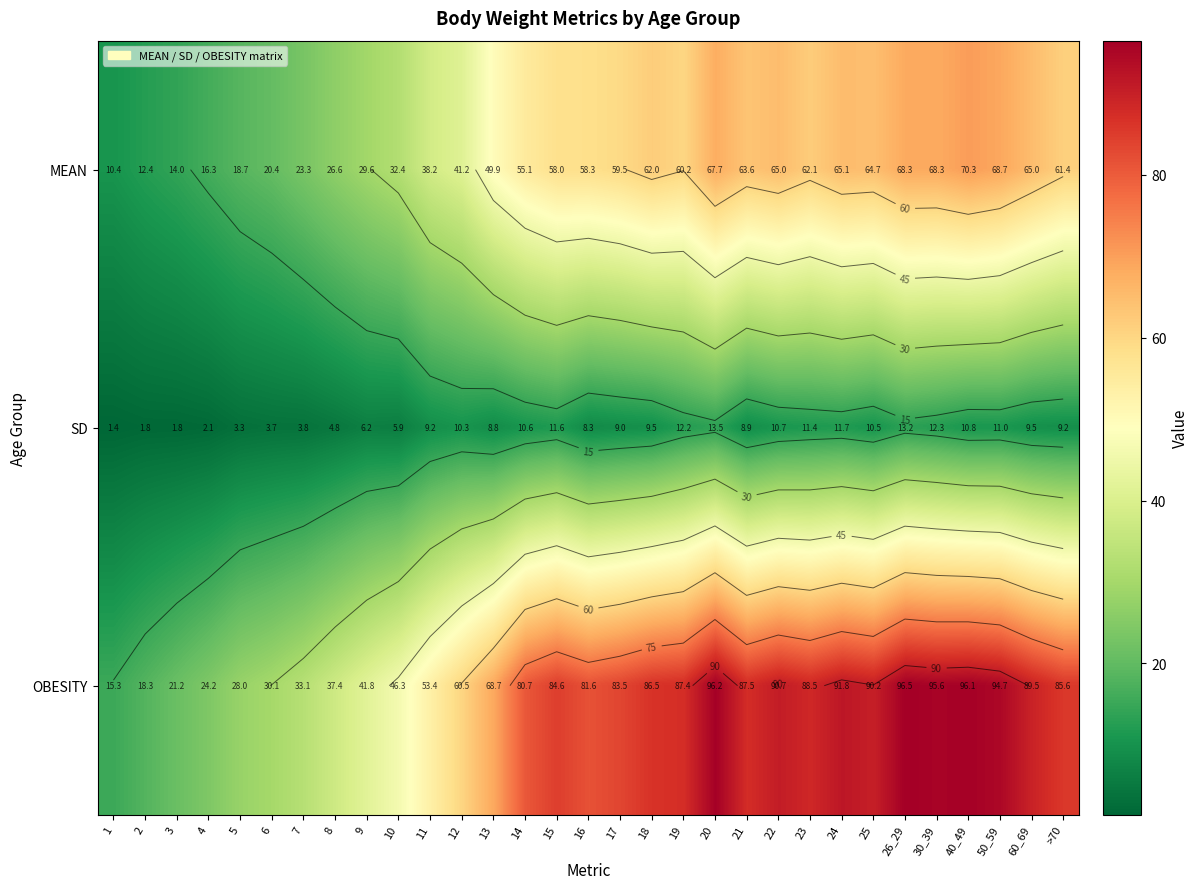

Which series has the largest range (max minus min)?

OBESITY